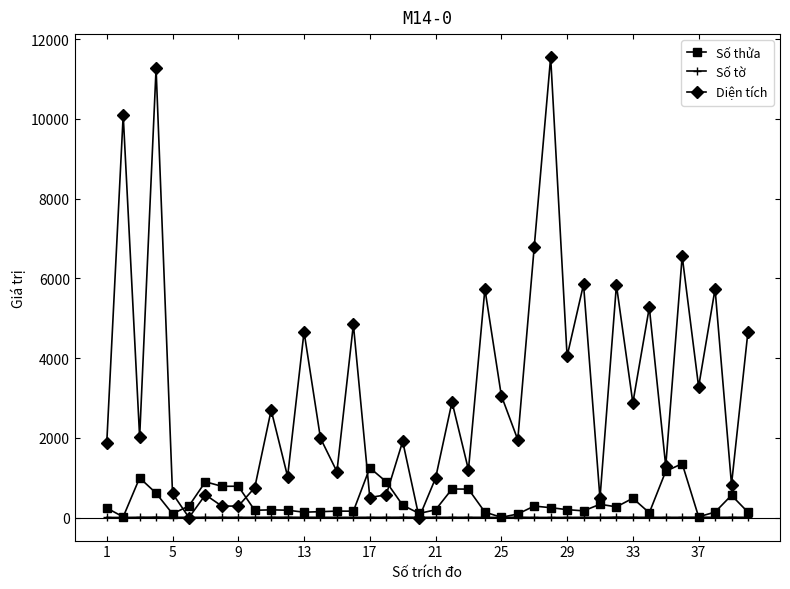

Which series has the largest range (max minus min)?

Diện tích